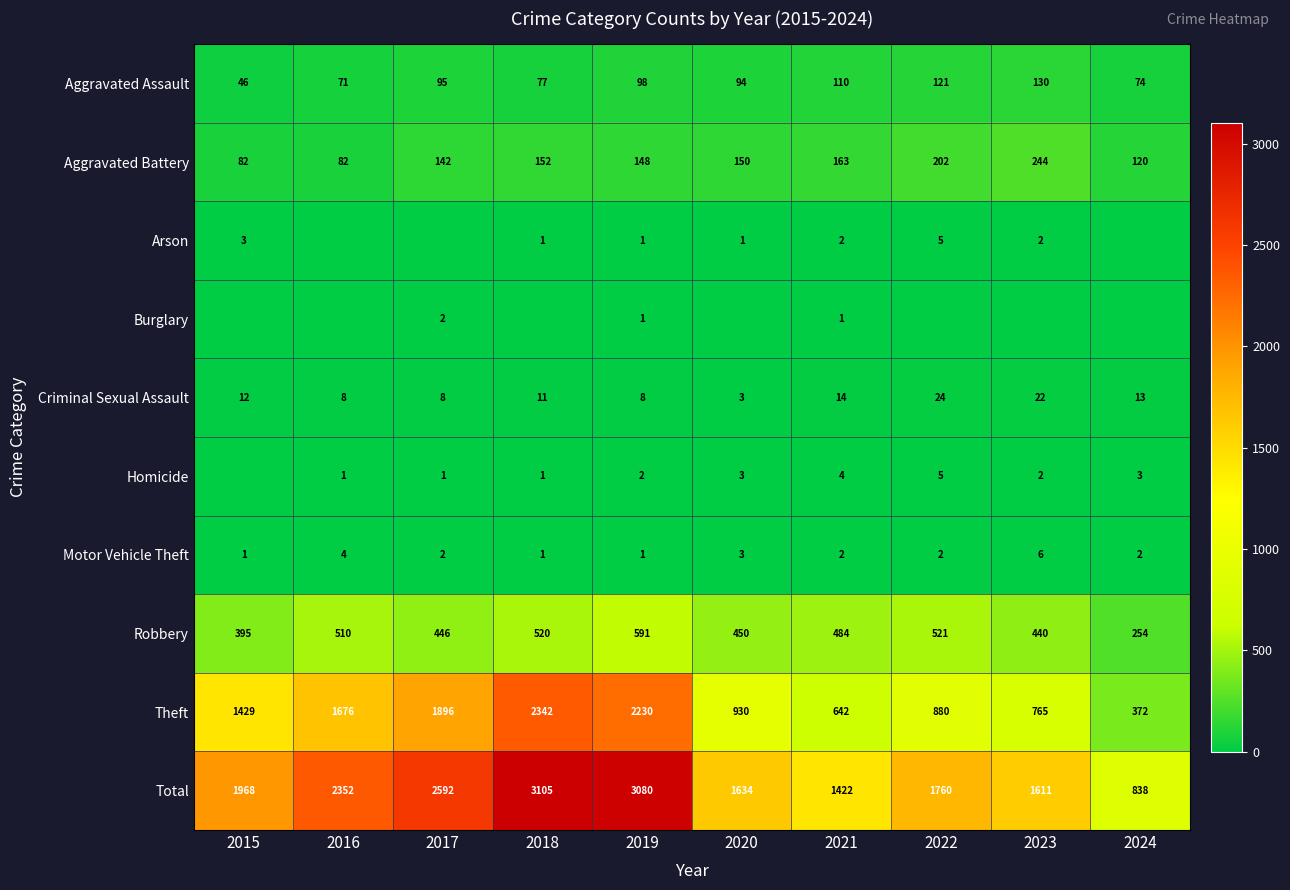

At which label is Theft closest to 1357?

2015